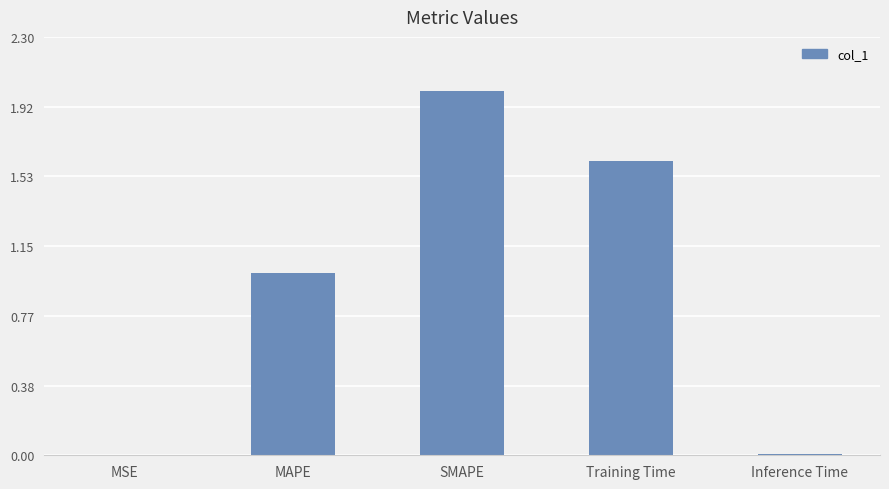

True or false: the data shows 1.4 at MAPE.

False